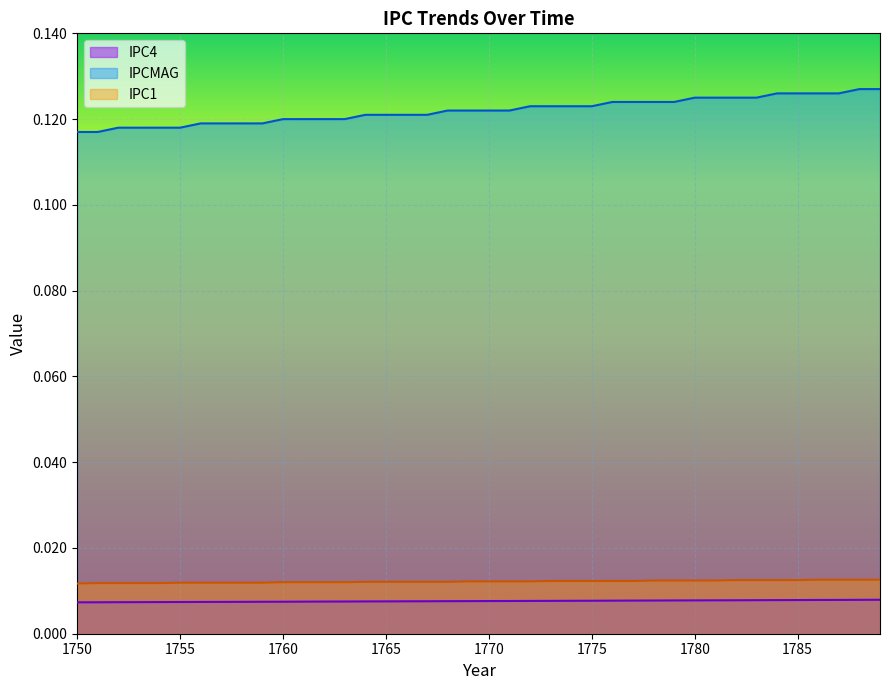

What is the spread (max minus min) of values at 1765?

0.1